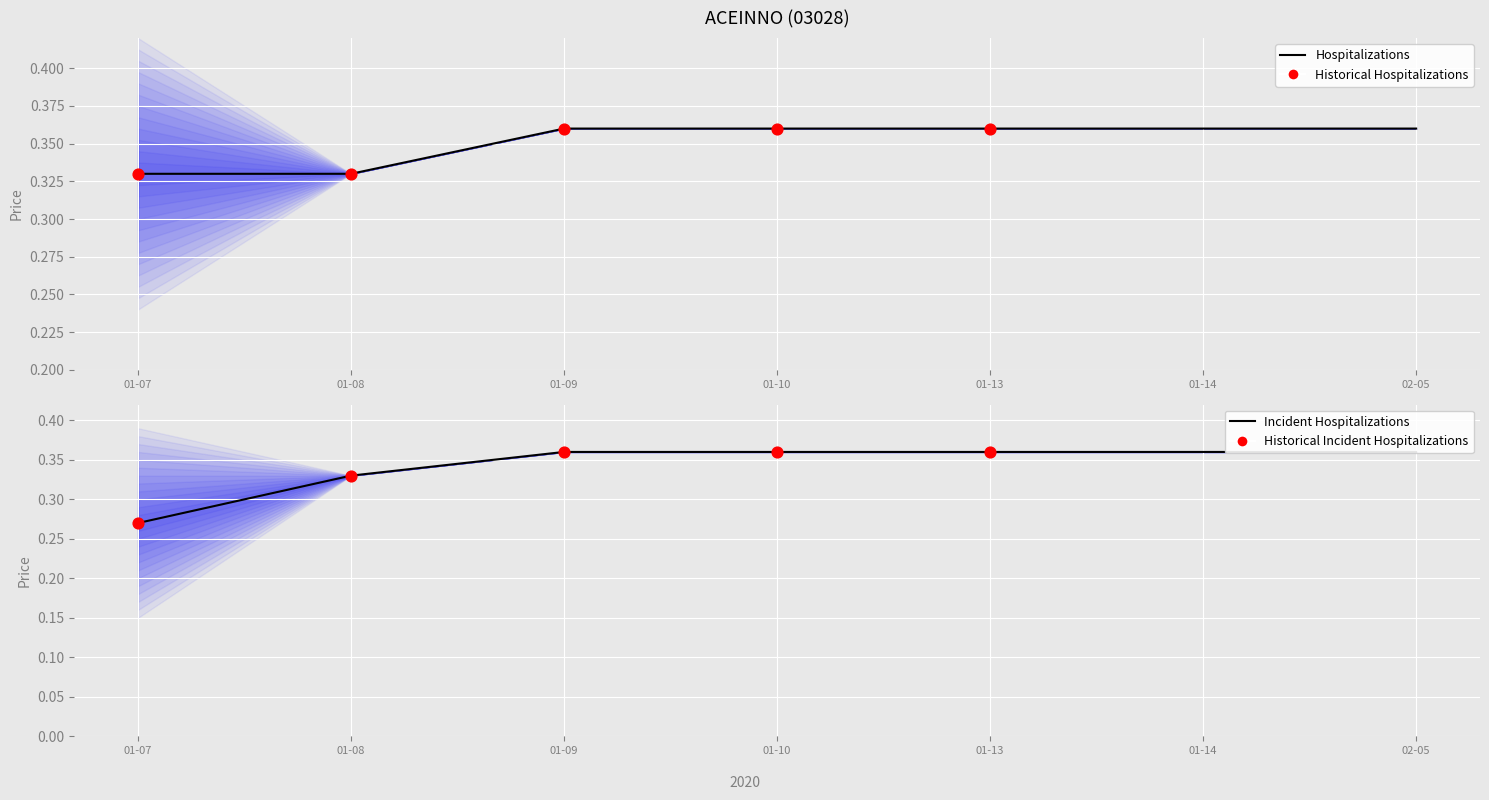

At which category is the sum across all series the highest?

01-09